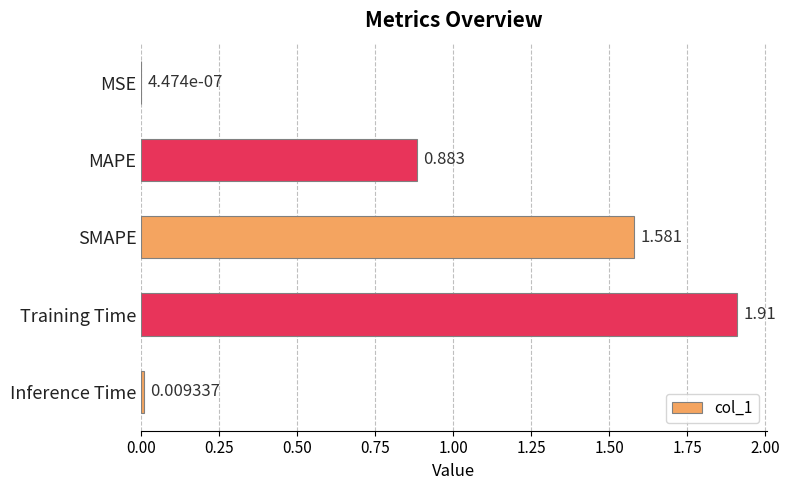

Between MSE and Training Time, which is larger?

Training Time